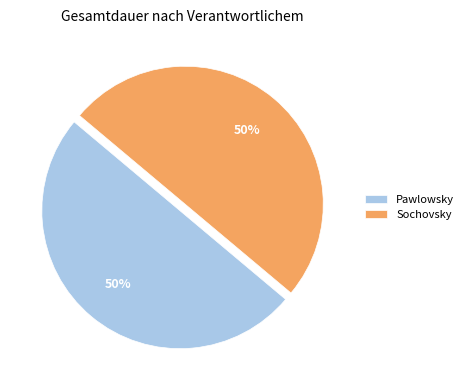

Combined, do Pawlowsky and Sochovsky account for over 50%?

Yes